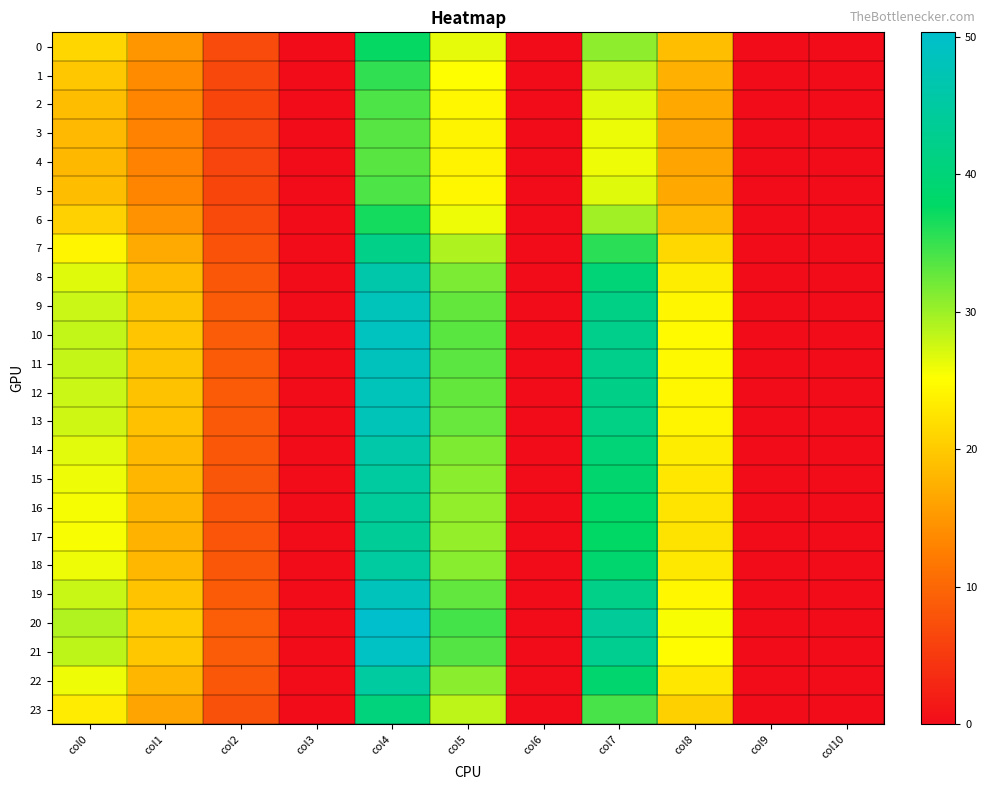

Which series has the largest total across all categories?

20